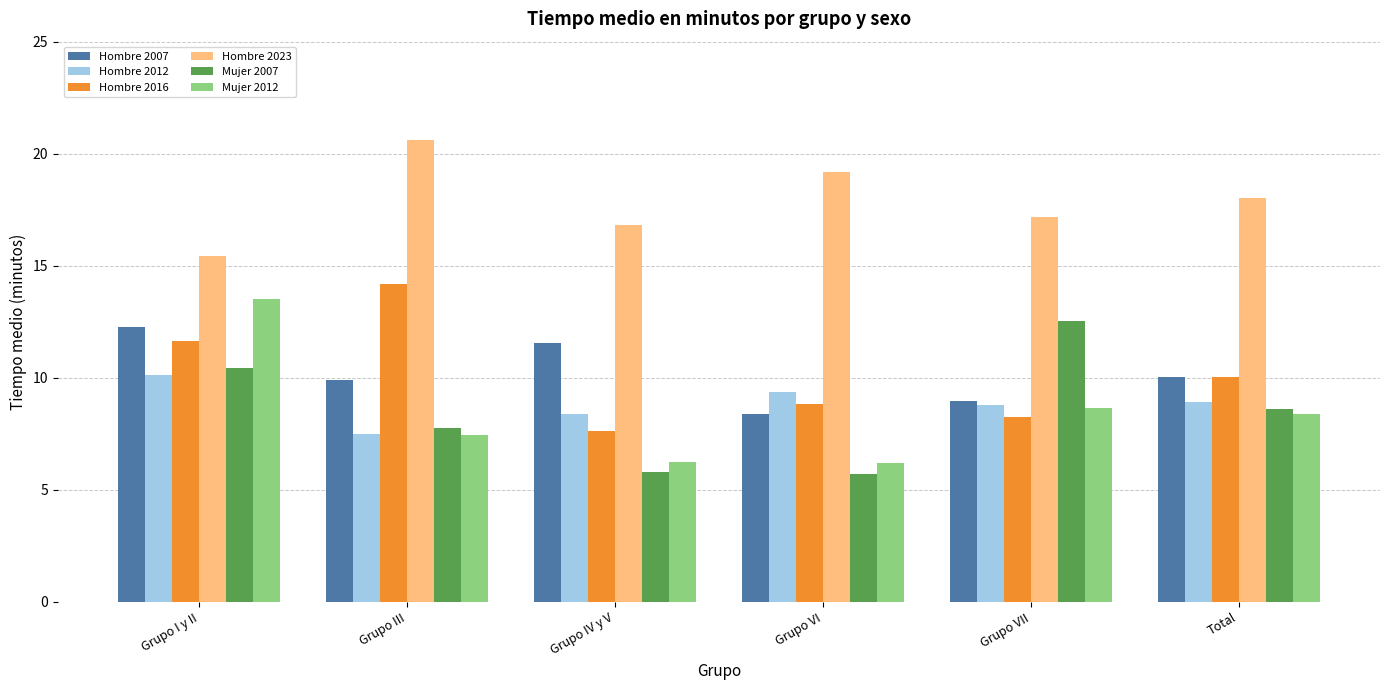

At which label is Hombre 2023 closest to 18?

Total